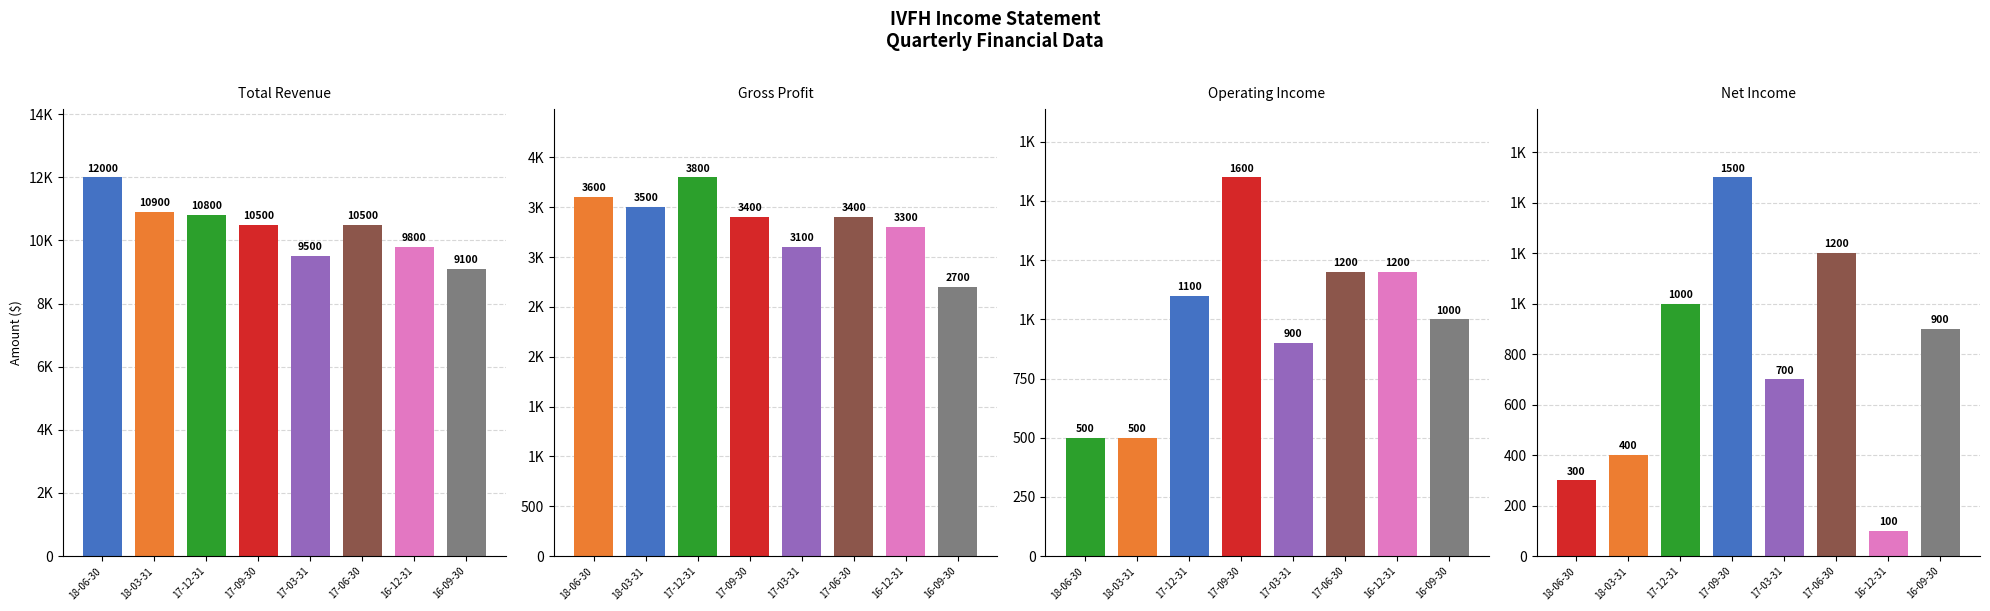

At which label does Gross Profit reach its minimum?

2016-09-30